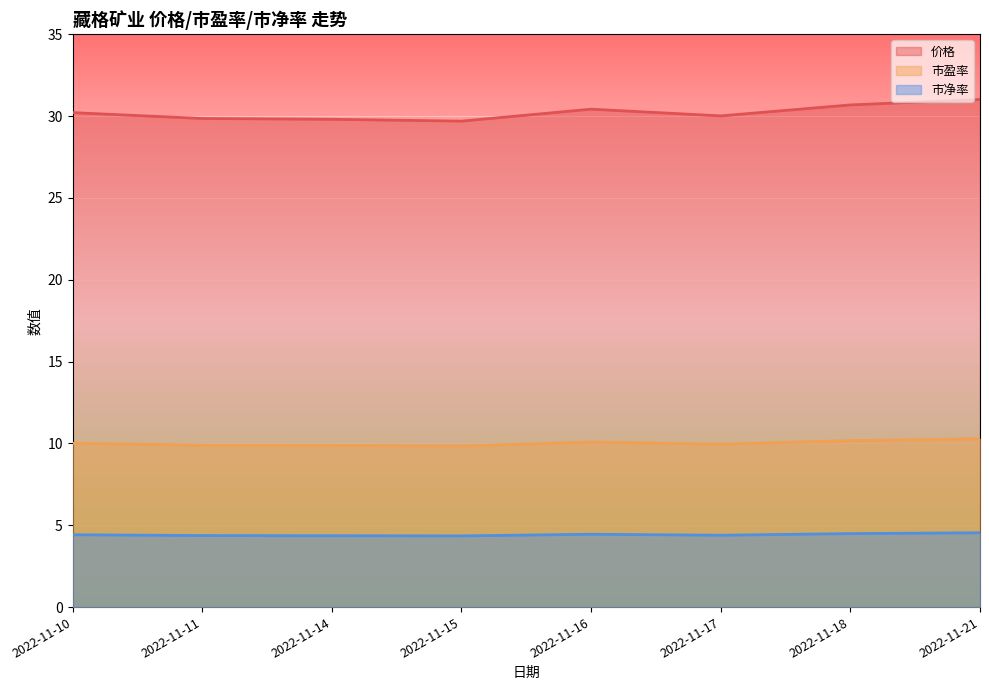

What is the value of the 市净率 point at the 7th from the left?

4.5